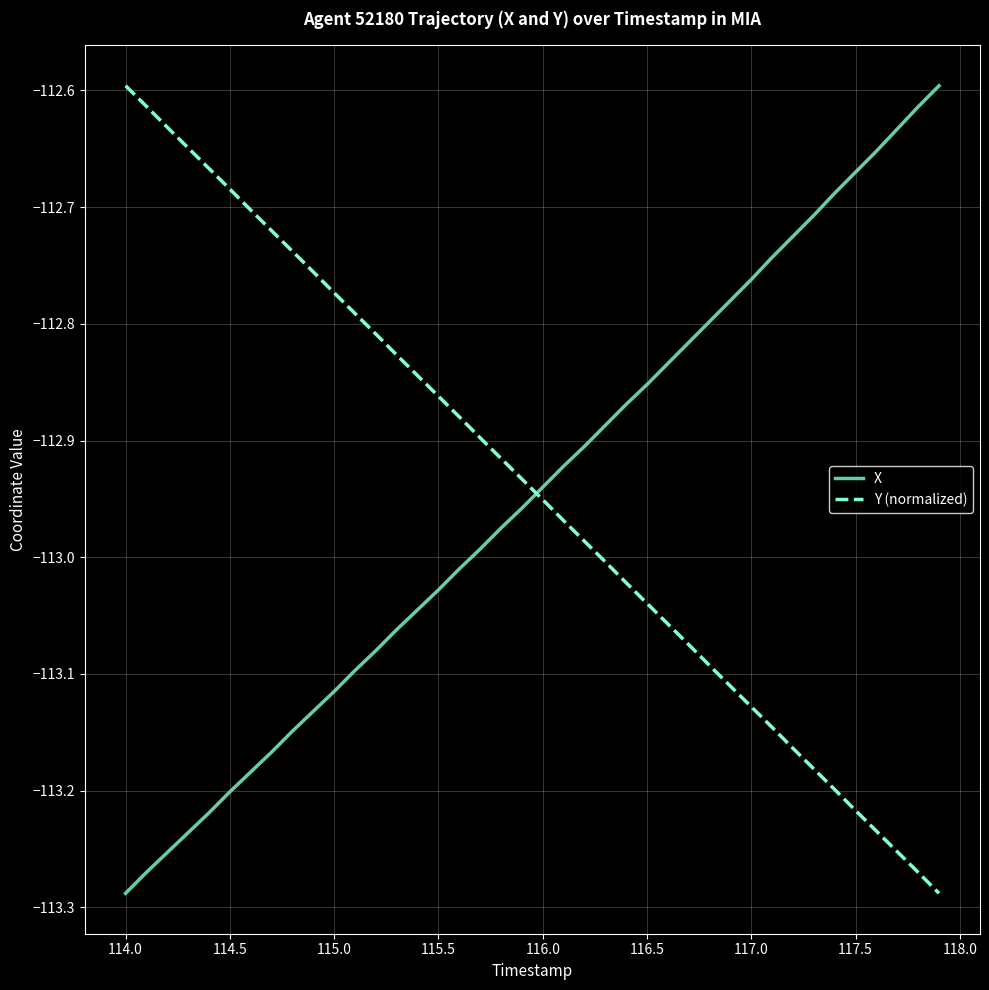

True or false: X and Y (normalized) intersect in this chart.

True